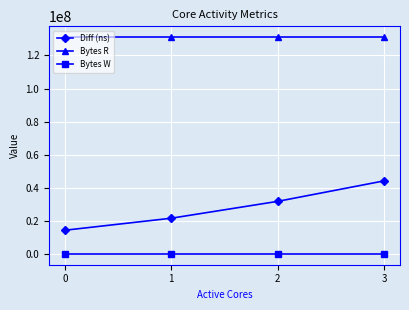

Is the value of Bytes R at 2 greater than the value of Diff (ns) at 1?

Yes